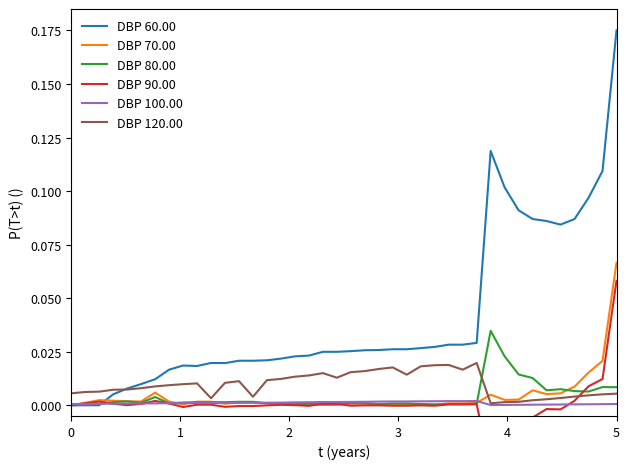

List the series in order of their peak value, highest first.

DBP 60.00, DBP 70.00, DBP 90.00, DBP 80.00, DBP 120.00, DBP 100.00